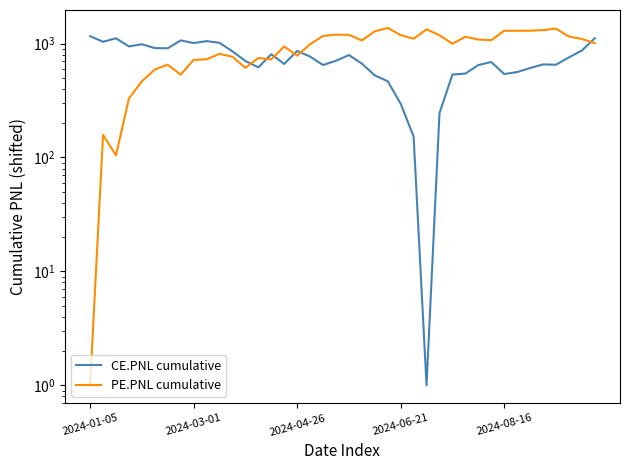

What is the greatest value displayed?

1373.9